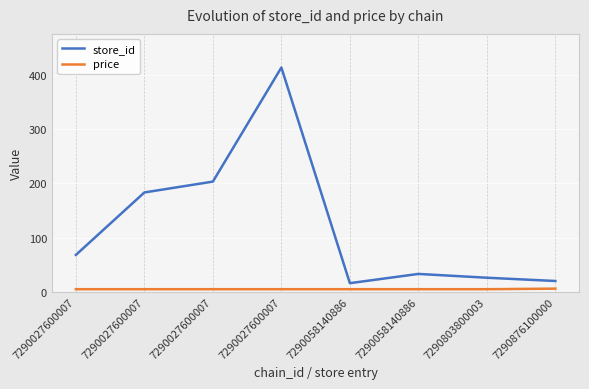

True or false: price has a value of 4.9 at 7290027600007.

True